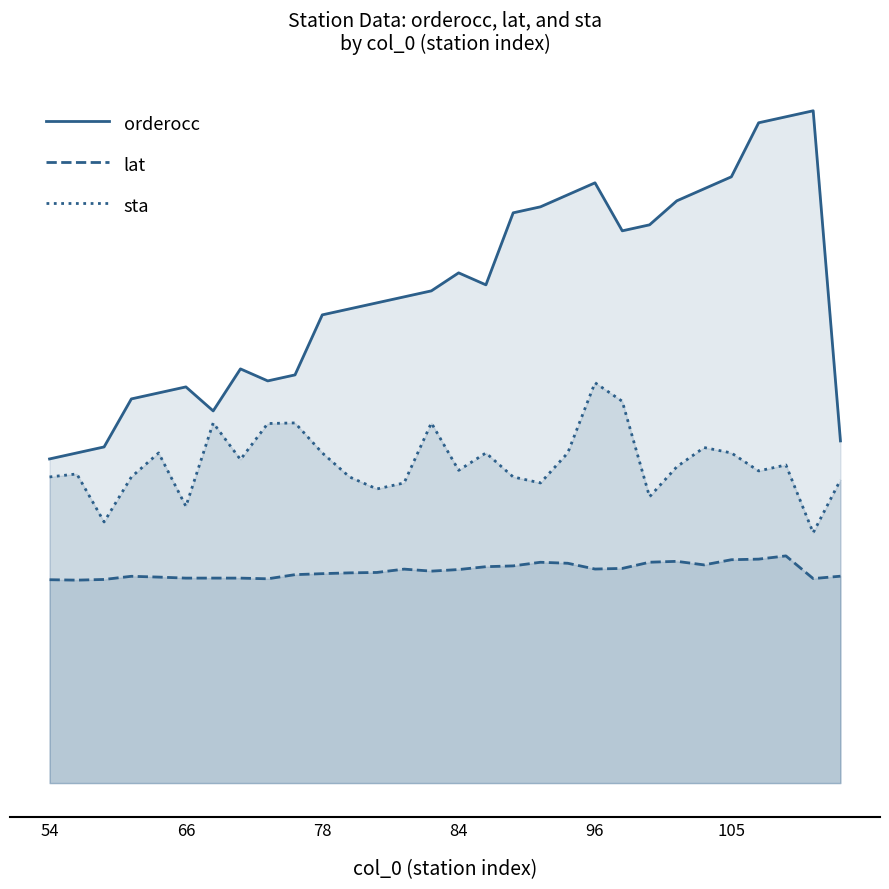

Which series changed the most between 12 and 22?

orderocc